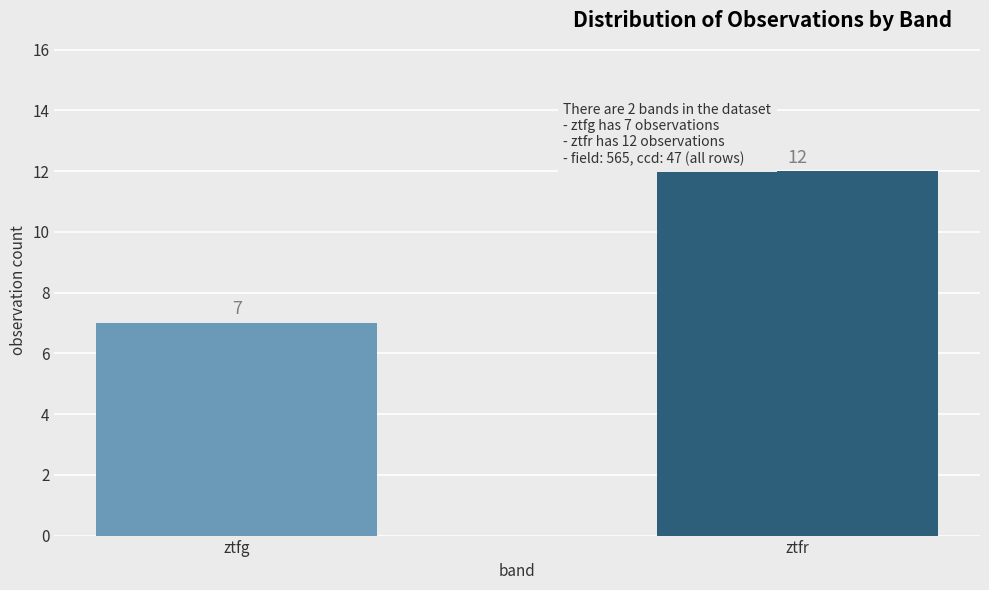

Count the number of categories in the chart.

2